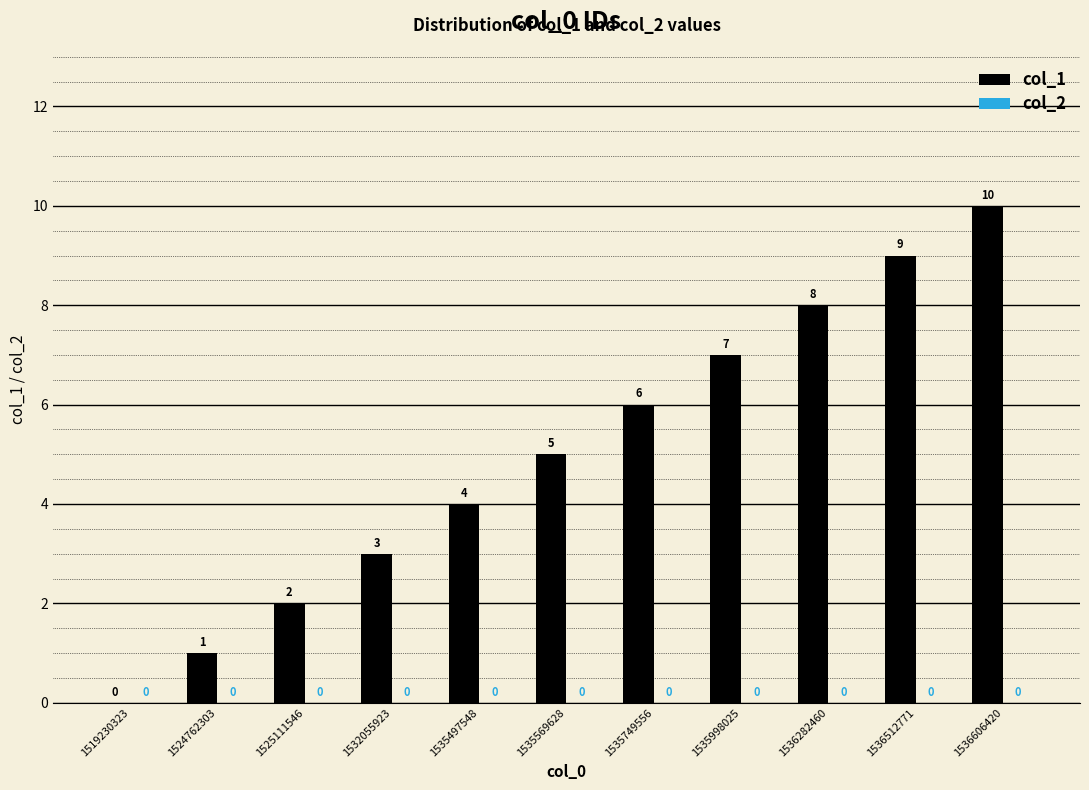

Is it true that the value at 1535569628 is 7?

False